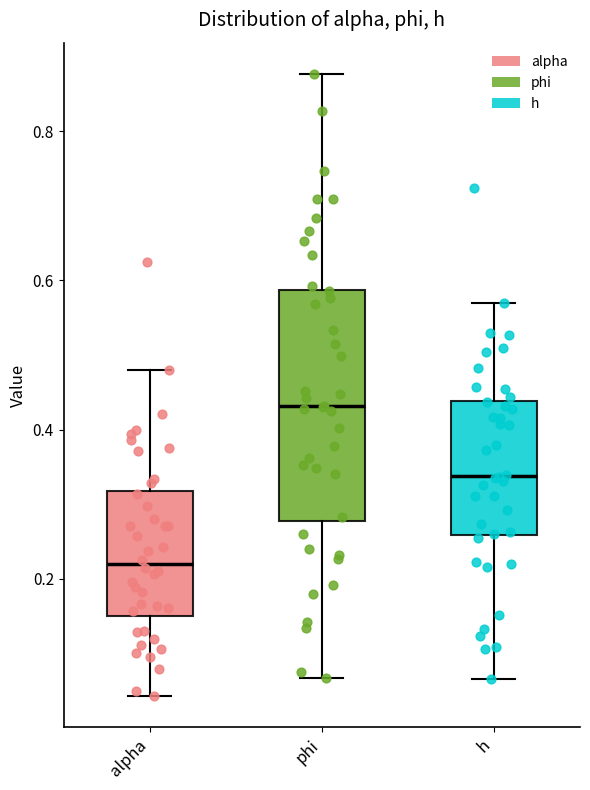

Reading left to right, transcribe this box plot: for each box, give where its median line is, the range the box spans, and where its two whiskers end, as read against the y-axis. The values are not printed on the chart, so give them approximately, as read against the axis.

alpha: median 0.22, box 0.16 to 0.32, whiskers 0.04 to 0.48
phi: median 0.44, box 0.28 to 0.58, whiskers 0.06 to 0.88
h: median 0.34, box 0.26 to 0.44, whiskers 0.06 to 0.56